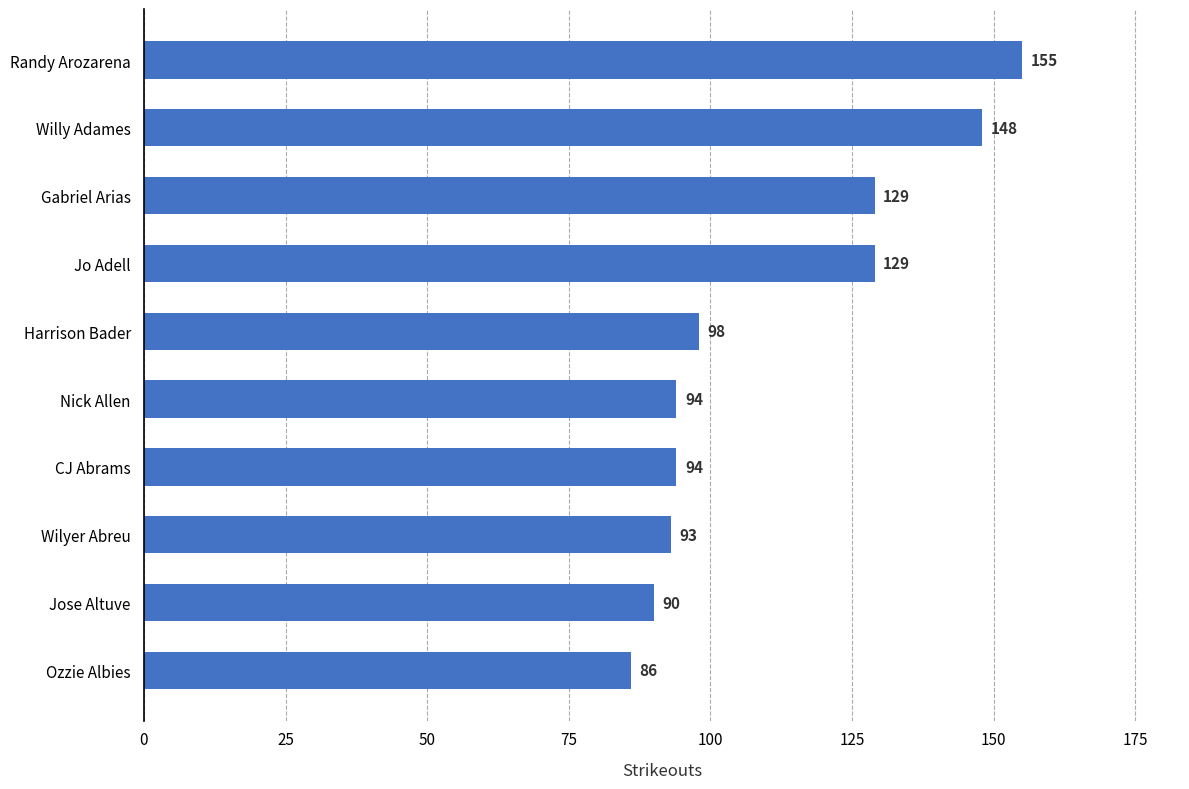

Between Willy Adames and Wilyer Abreu, which is larger?

Willy Adames